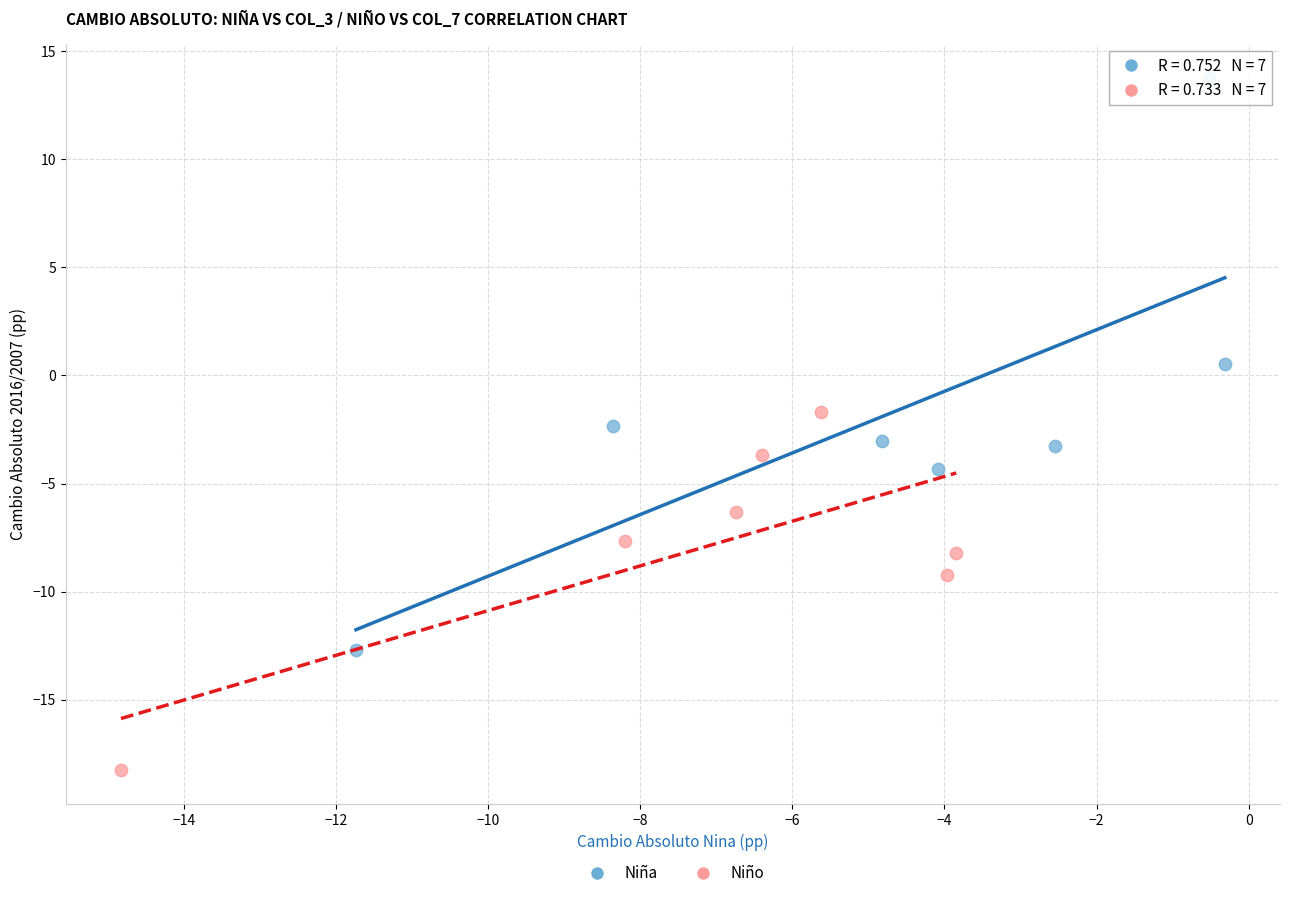

Which series contains the lowest Y value?

Niño